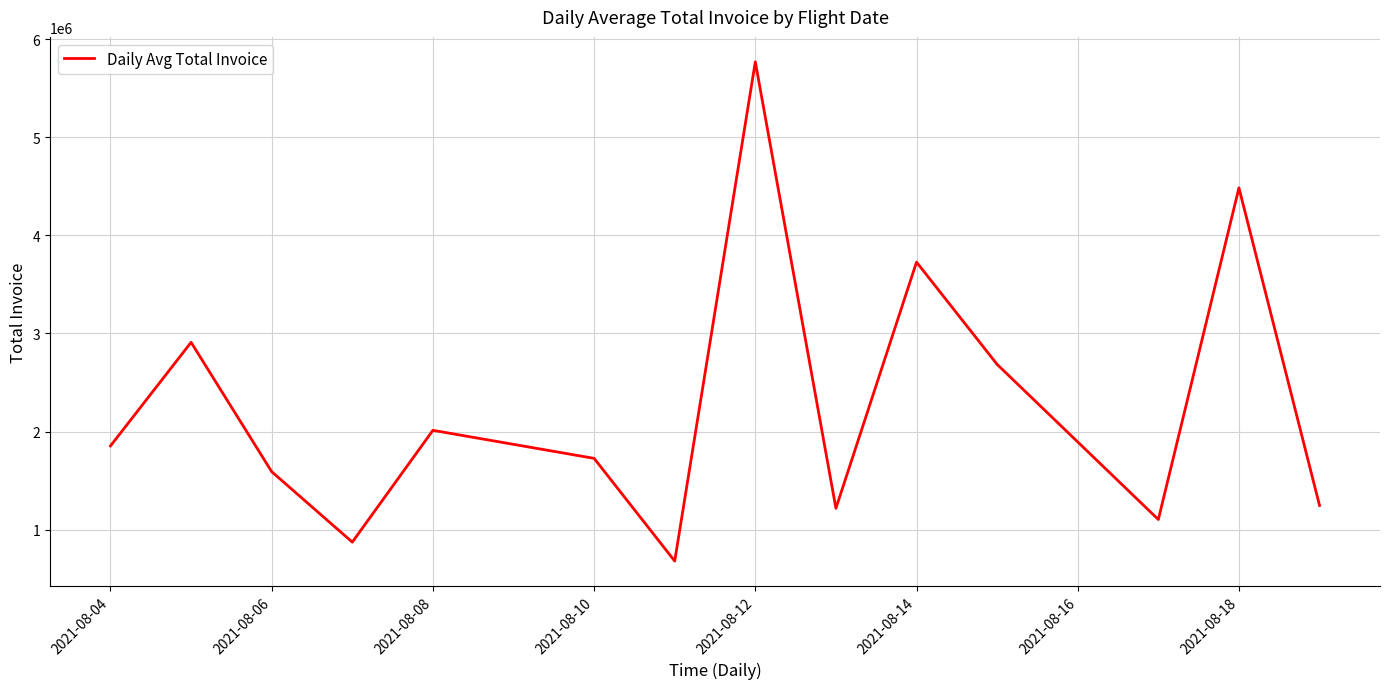

Reading left to right, extract all data points from this chart.

1853388.0	2908983.0	1590750.5	872884.8	2012195.0	1726486.5	679665.3	5767492.0	1217668.0	3726510.0	2684137.0	1103348.5	4483262.7	1246476.0